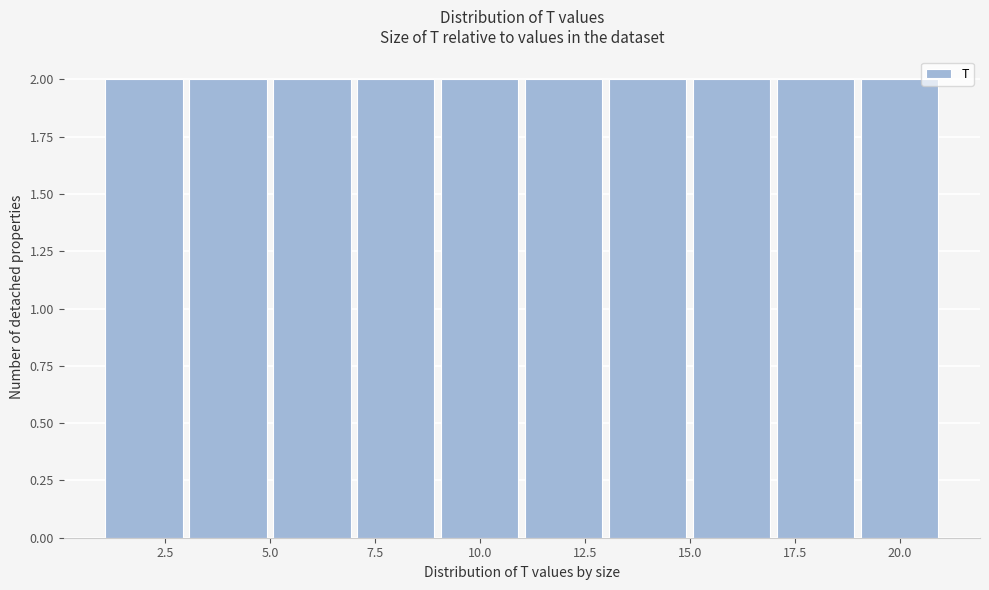

Reading left to right, transcribe this chart: for each bar, give the range it covers on the x-axis and its height. The values are not printed on the chart, so give them approximately, as read against the axis.

1 to 3: 2
3 to 5: 2
5 to 7: 2
7 to 9: 2
9 to 11: 2
11 to 13: 2
13 to 15: 2
15 to 17: 2
17 to 19: 2
19 to 21: 2